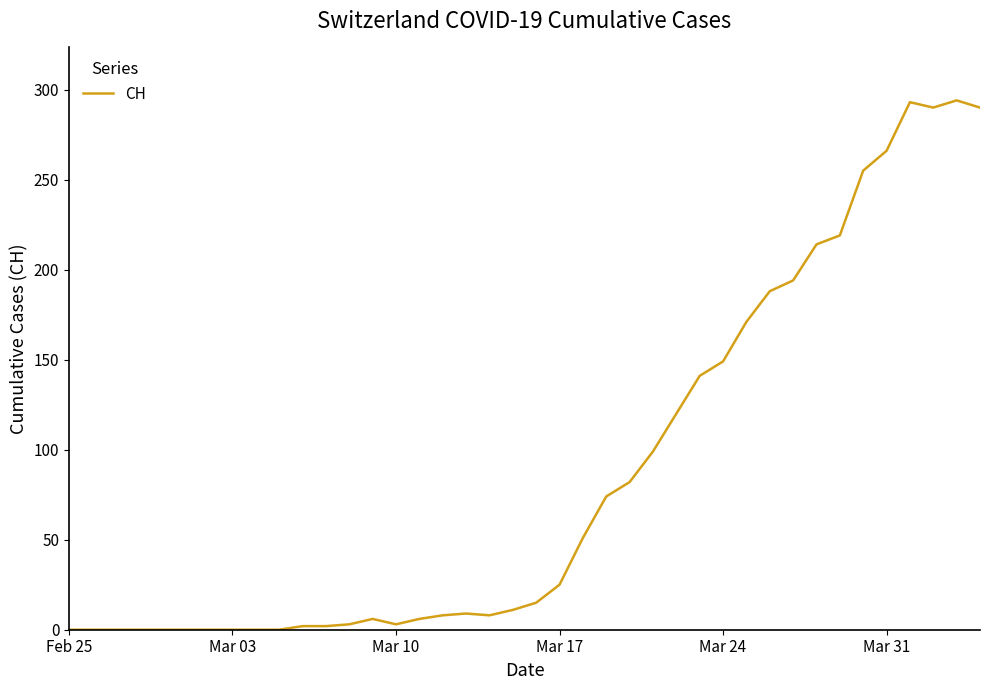

What is the greatest value displayed?

294